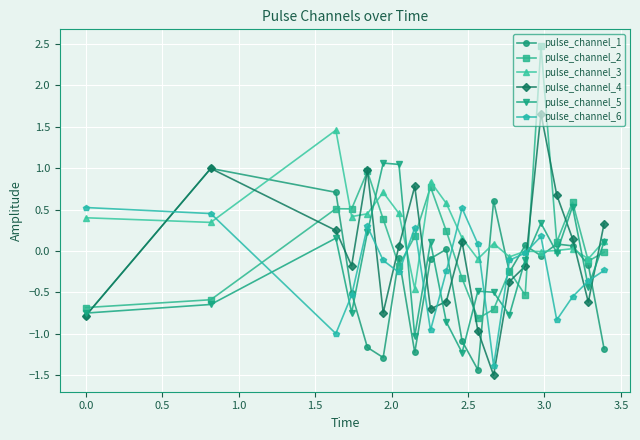

Which series ends up on top after the final intersection of pulse_channel_3 and pulse_channel_4?

pulse_channel_4